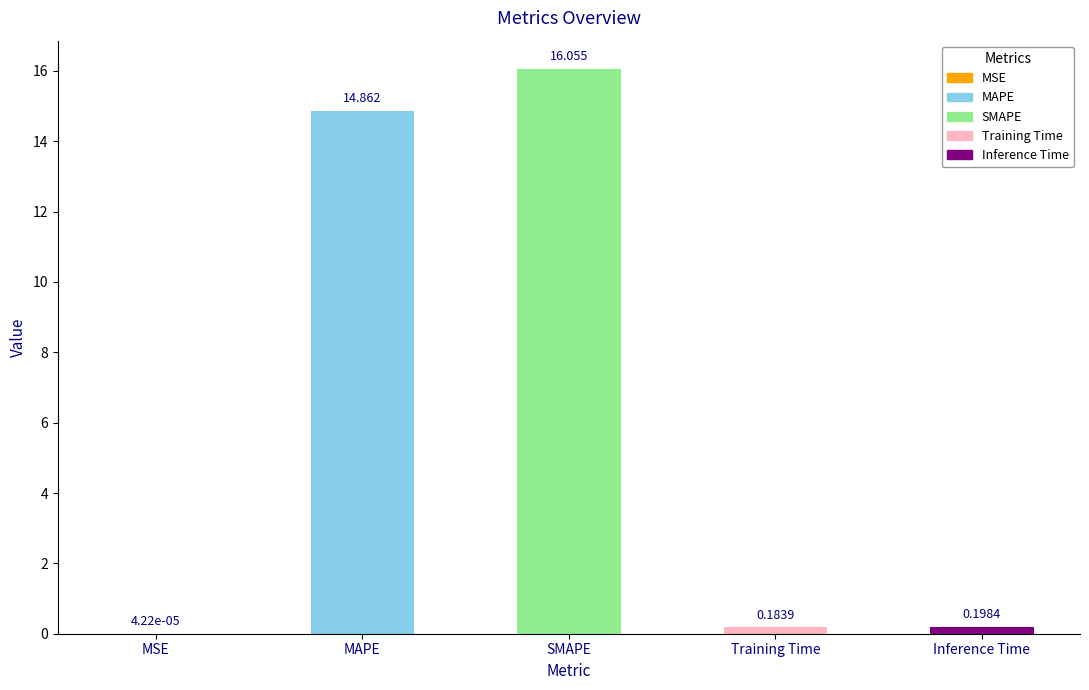

What is the average value?

6.3